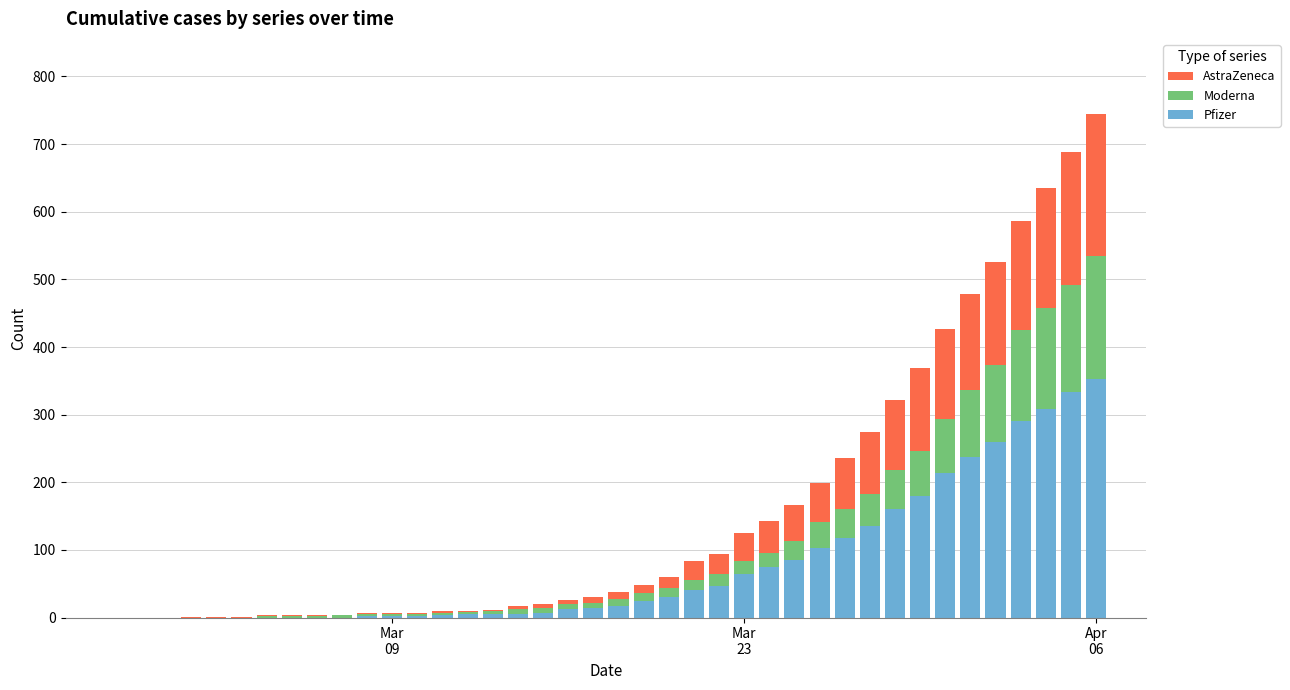

What is the highest value of the Pfizer series?

353